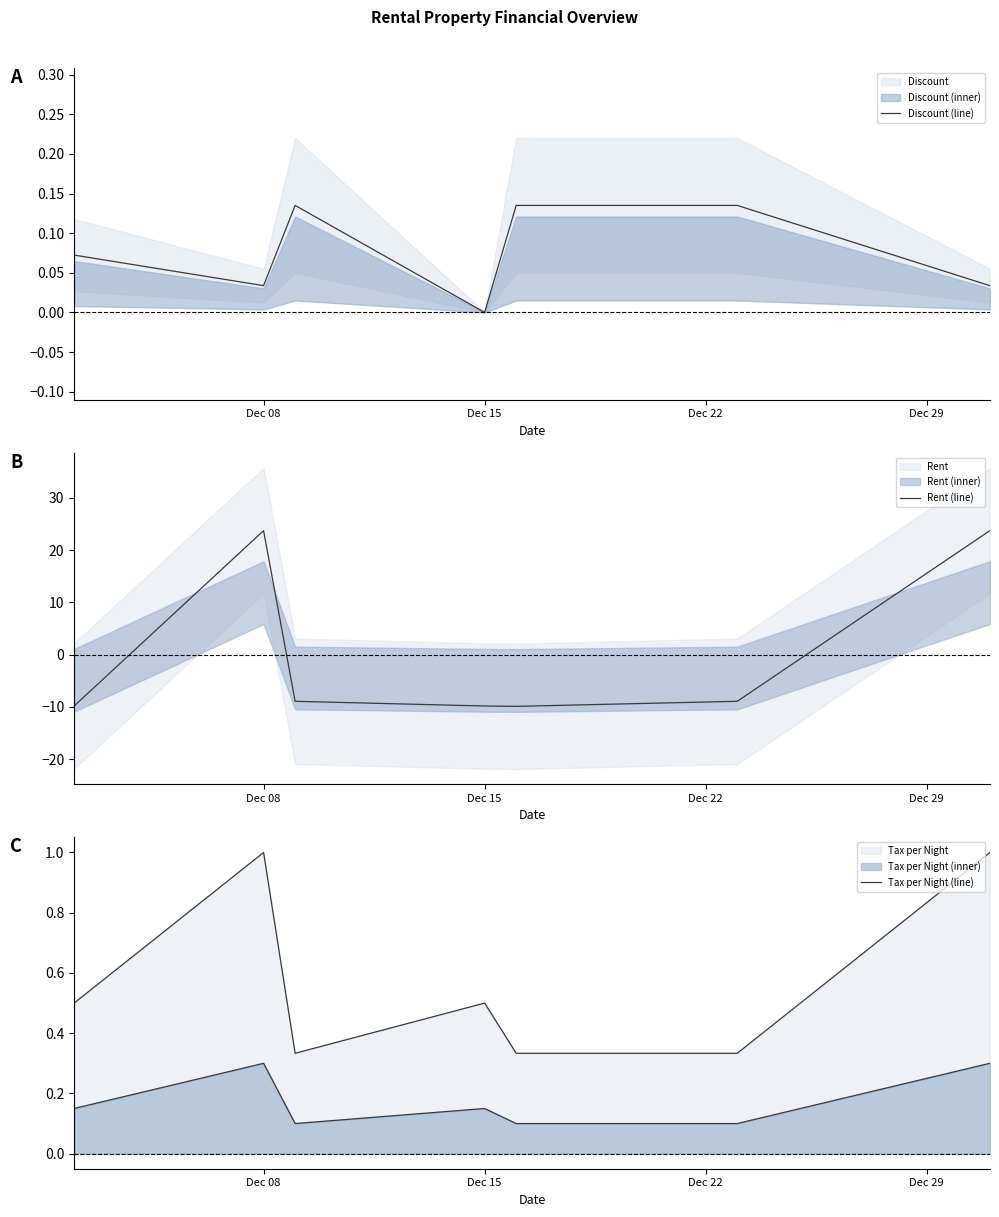

Is it true that Rent (line) equals -8.9 at Dec 22?

True